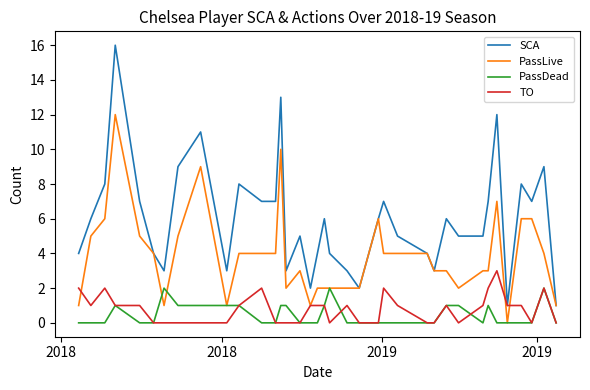

Reading left to right, extract all data points from this chart.

SCA: 4	6	8	16	7	4	3	9	11	3	8	7	7	13	3	5	2	4	6	4	3	2	6	7	5	4	3	6	5	5	7	12	1	8	7	9	1
PassLive: 1	5	6	12	5	4	1	5	9	1	4	4	4	10	2	3	1	2	2	2	2	2	6	4	4	4	3	3	2	3	3	7	0	6	6	4	1
PassDead: 0	0	0	1	0	0	2	1	1	1	1	0	0	1	1	0	0	0	1	2	0	0	0	0	0	0	0	1	1	0	1	0	0	0	0	2	0
TO: 2	1	2	1	1	0	0	0	0	0	1	2	0	0	0	0	1	1	1	0	1	0	0	2	1	0	0	1	0	1	2	3	1	1	0	2	0